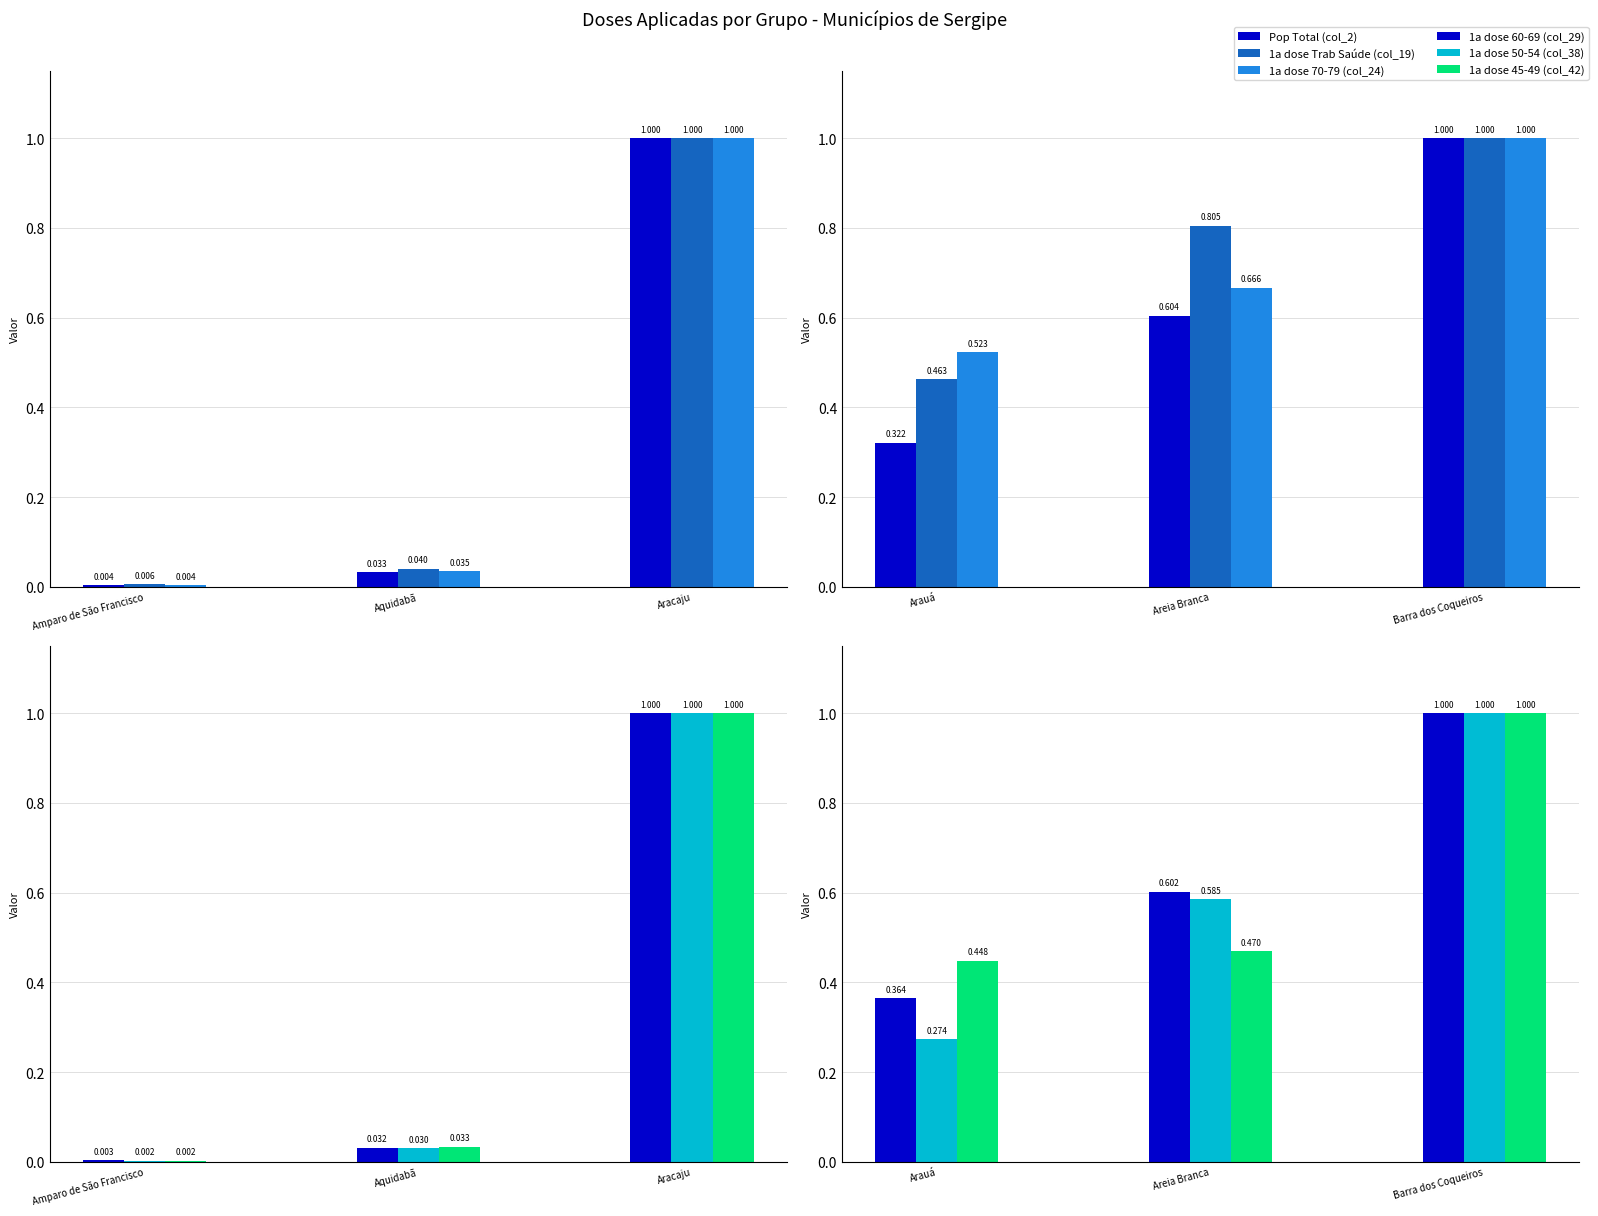

Which has a higher value, Barra dos Coqueiros or Areia Branca?

Barra dos Coqueiros